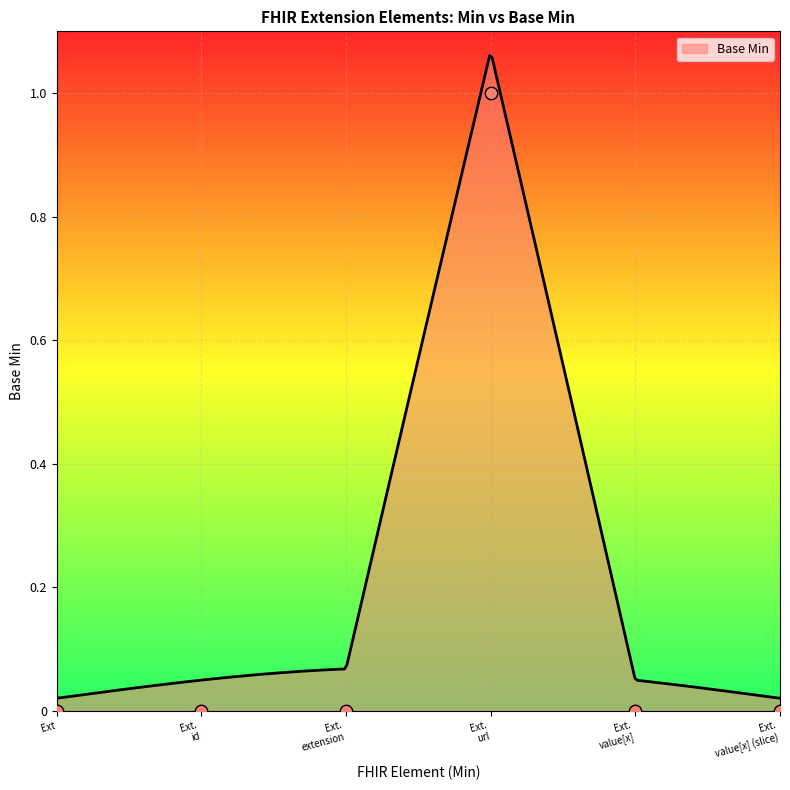

What is the change in value from Ext. extension to Ext. url?

+1